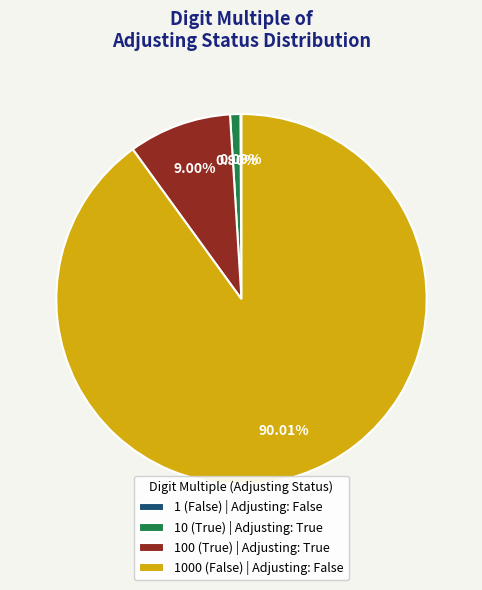

Which slice is the largest?

1000 (False)